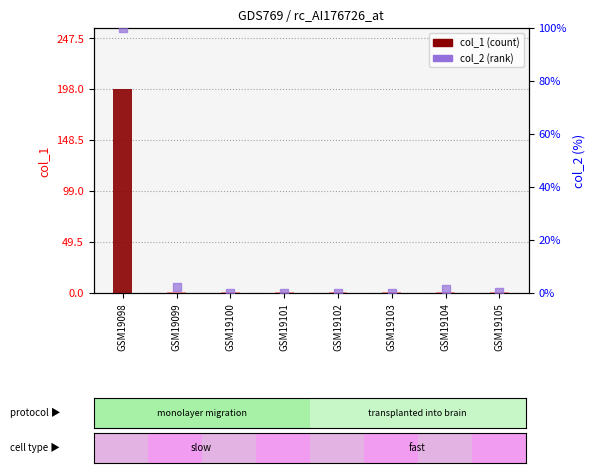

Which series reaches the minimum Y coordinate?

col_2 (percentile rank)